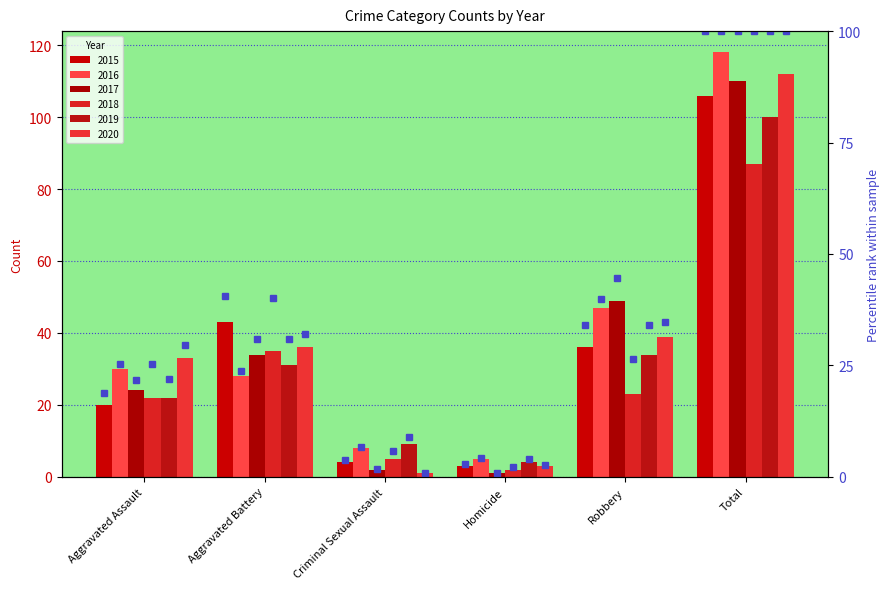

What is the label of the 3rd bar from the left?

Criminal Sexual Assault